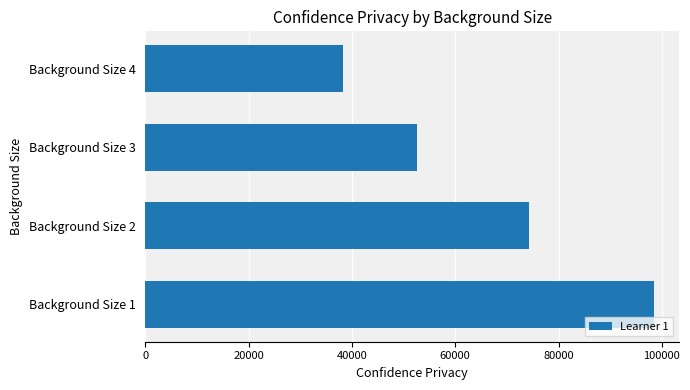

What is the minimum value shown in the chart?

38288.1